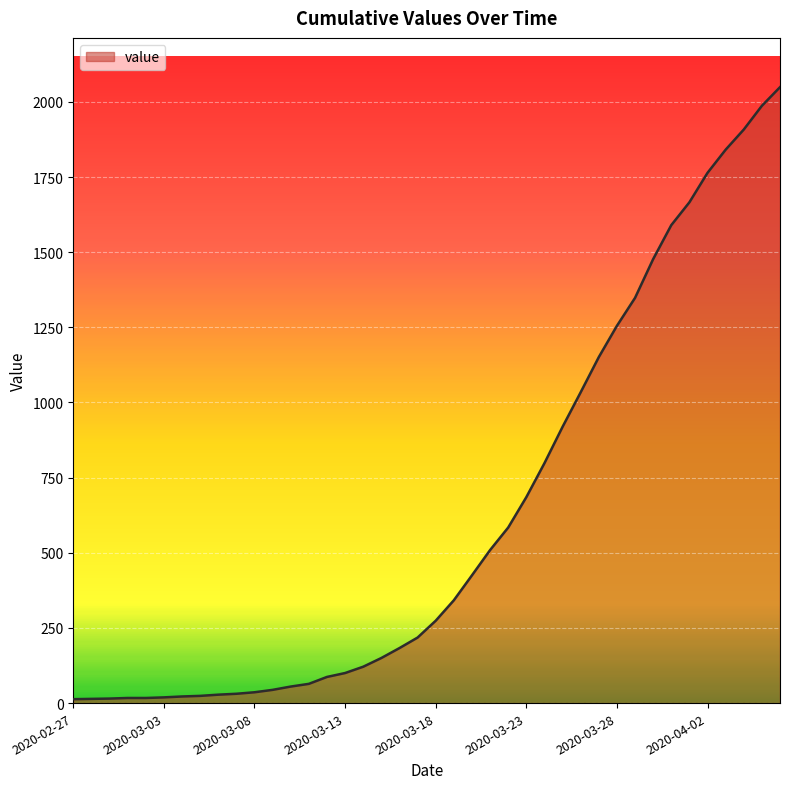

What is the maximum value shown in the chart?

2049